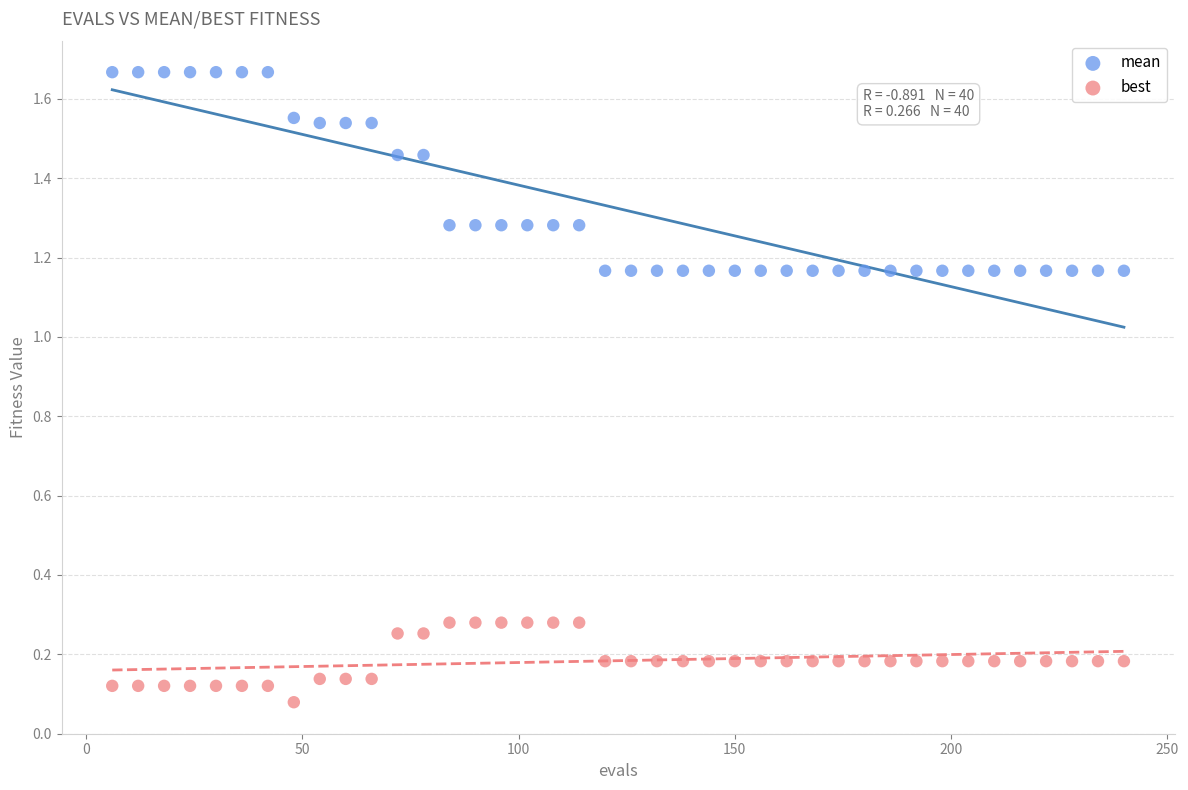

Across all data points, what is the range of X values (max minus min)?

234.0